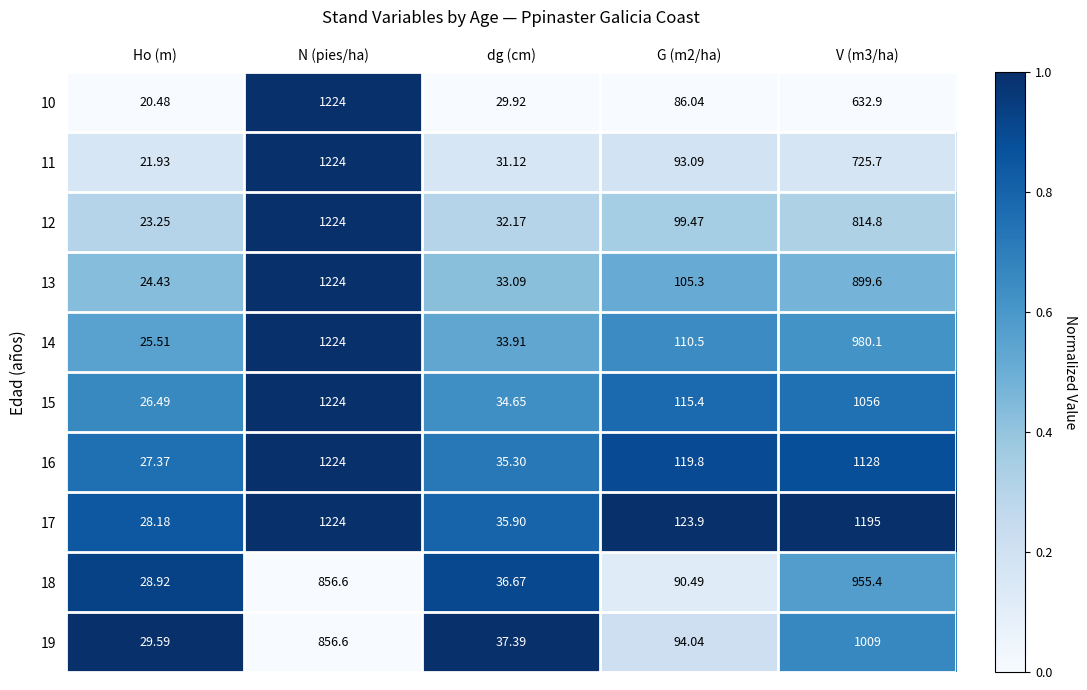

Where does the 10 series first go above 86?

N (pies/ha)